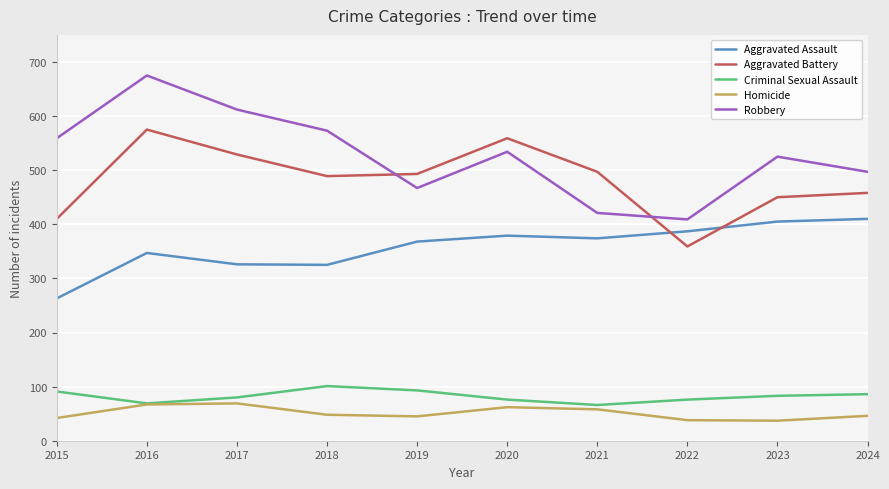

Where does the Robbery series first go above 534?

2015